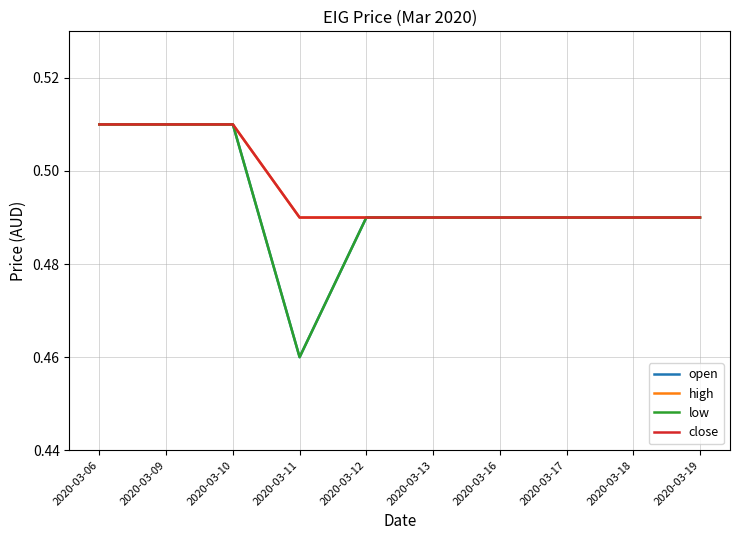

What is the sum of all open values?

4.9